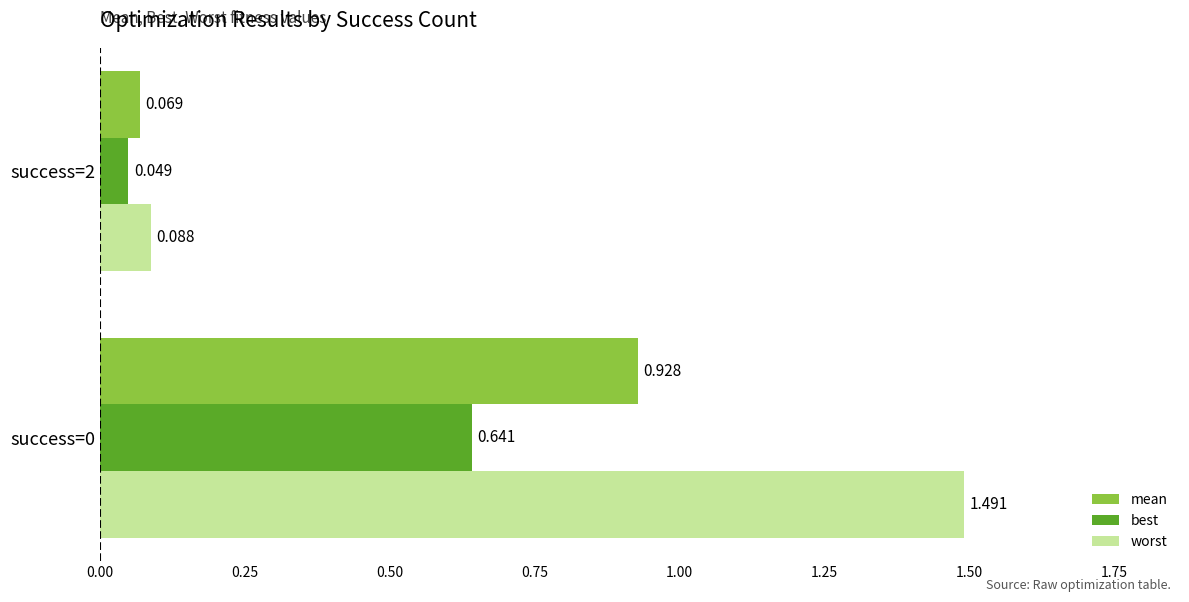

List the series in order of their peak value, lowest first.

best, mean, worst